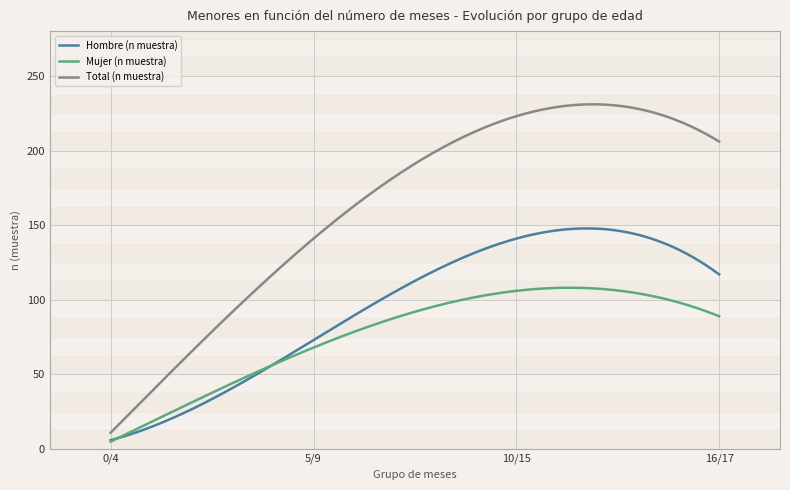

List the series in order of their peak value, highest first.

Total (n muestra), Hombre (n muestra), Mujer (n muestra)